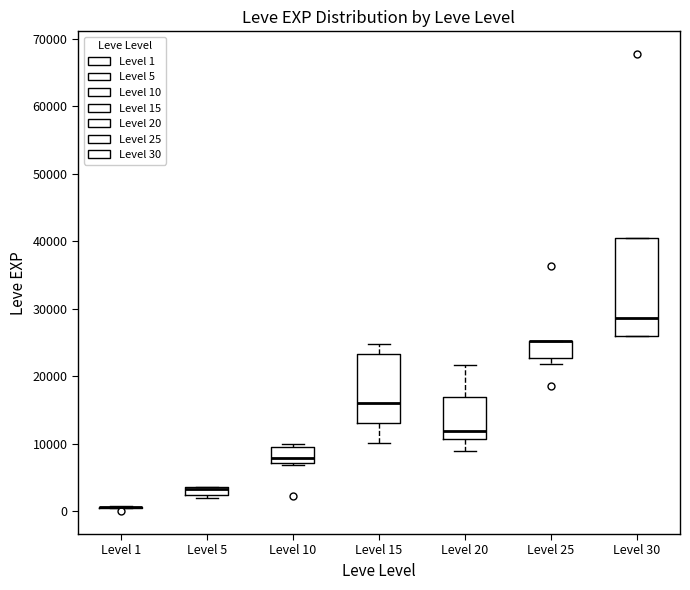

Where is the lower edge of the box for Level 25 on the y-axis? The values are not printed on the chart, so give them approximately, as read against the axis.

23000